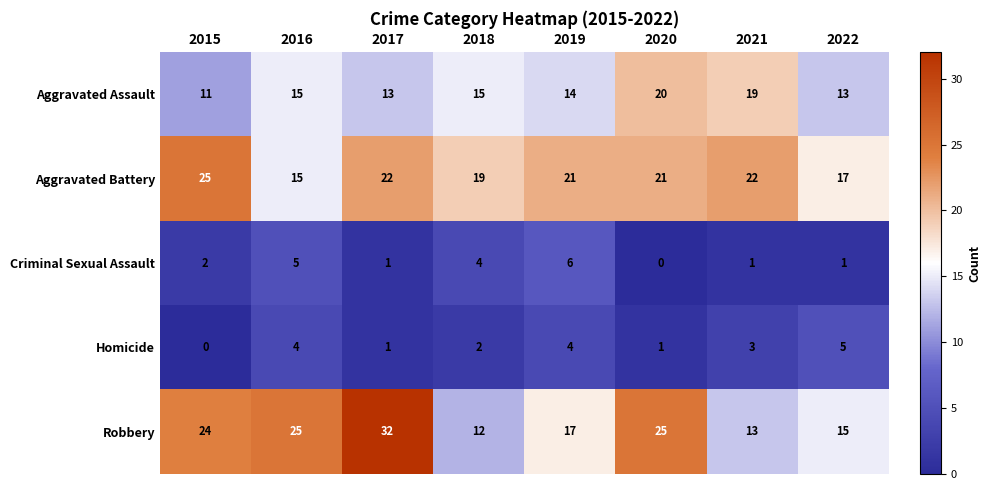

The Homicide series shows 5 at 2022. True or false?

True